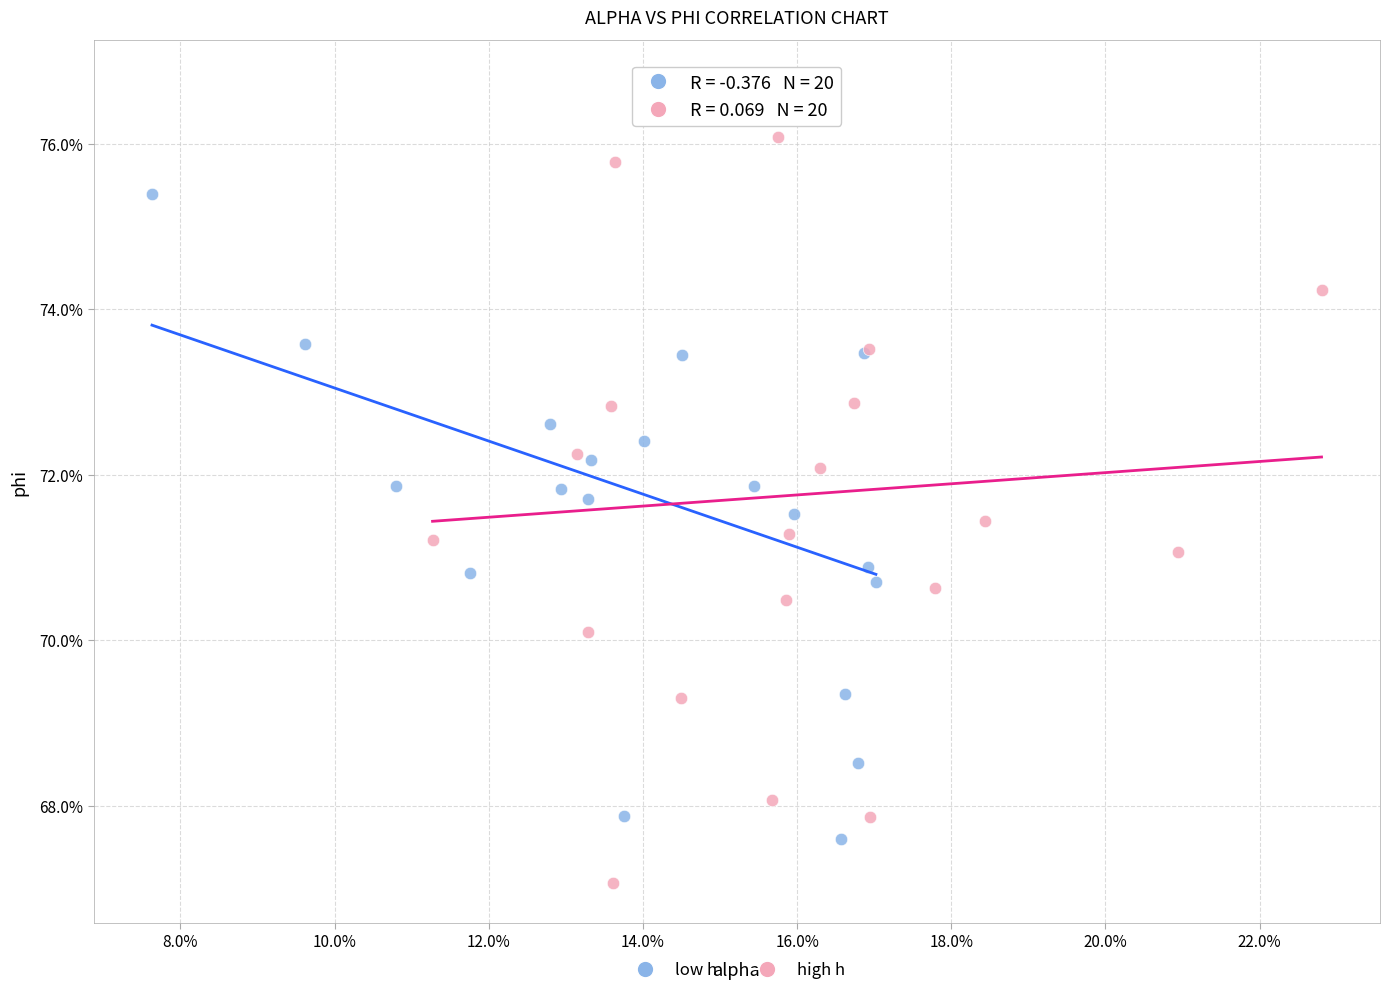

What are all the series names shown in the legend?

low h, high h